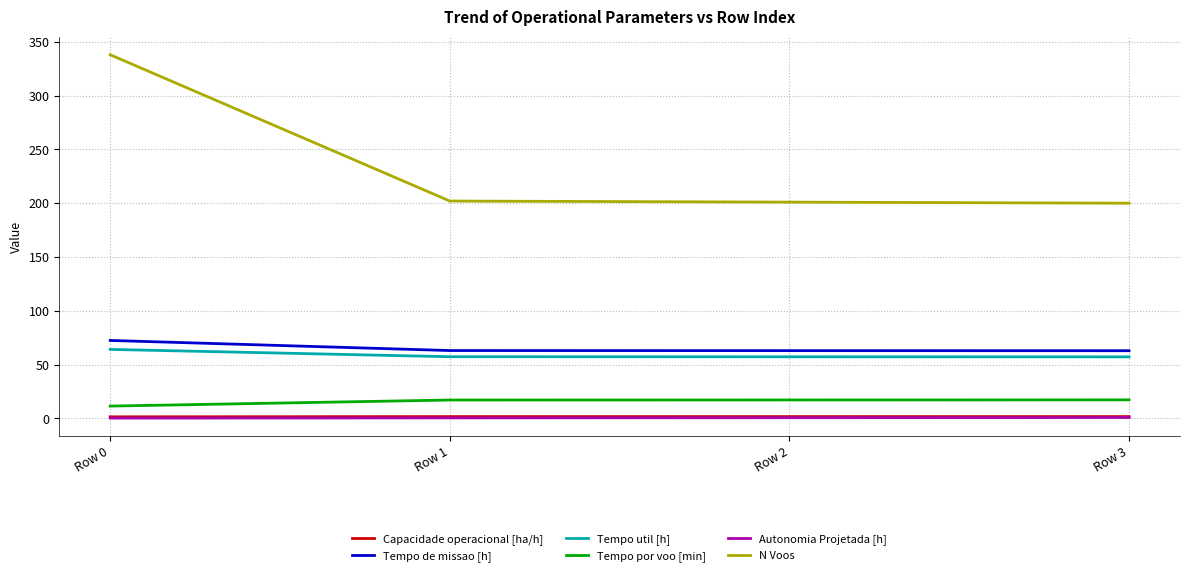

What is the sum of all Tempo por voo [min] values?

62.6